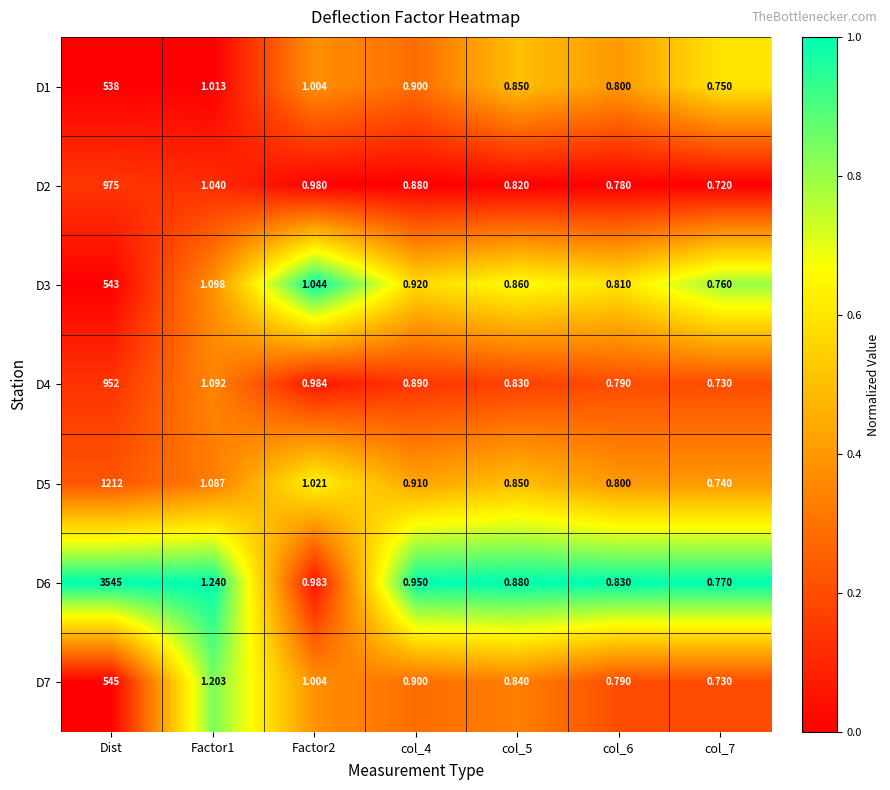

Which series has the largest total across all categories?

D6